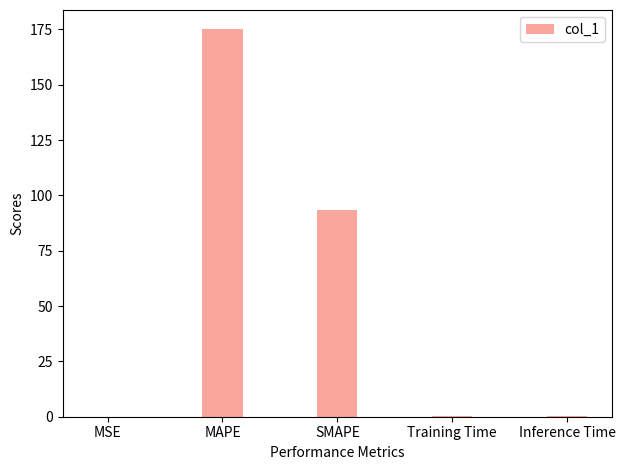

The value at MAPE is 175.0. True or false?

True